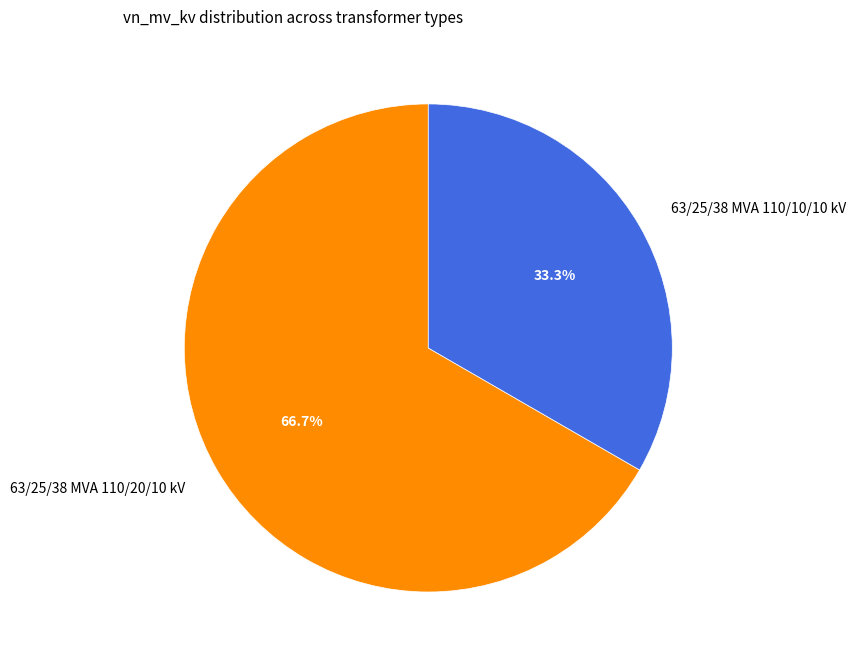

To the nearest percent, what is the combined percentage of 63/25/38 MVA 110/20/10 kV and 63/25/38 MVA 110/10/10 kV?

100%